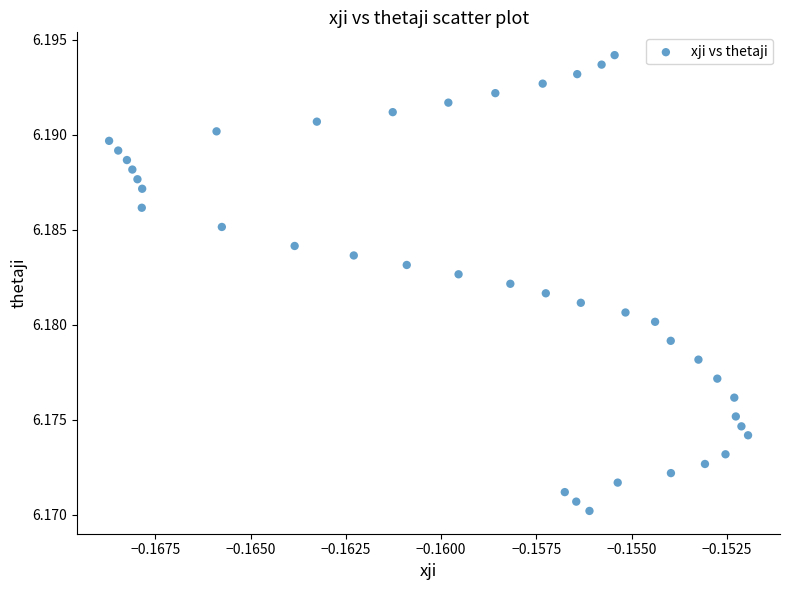

Count the number of points in this scatter plot.

40